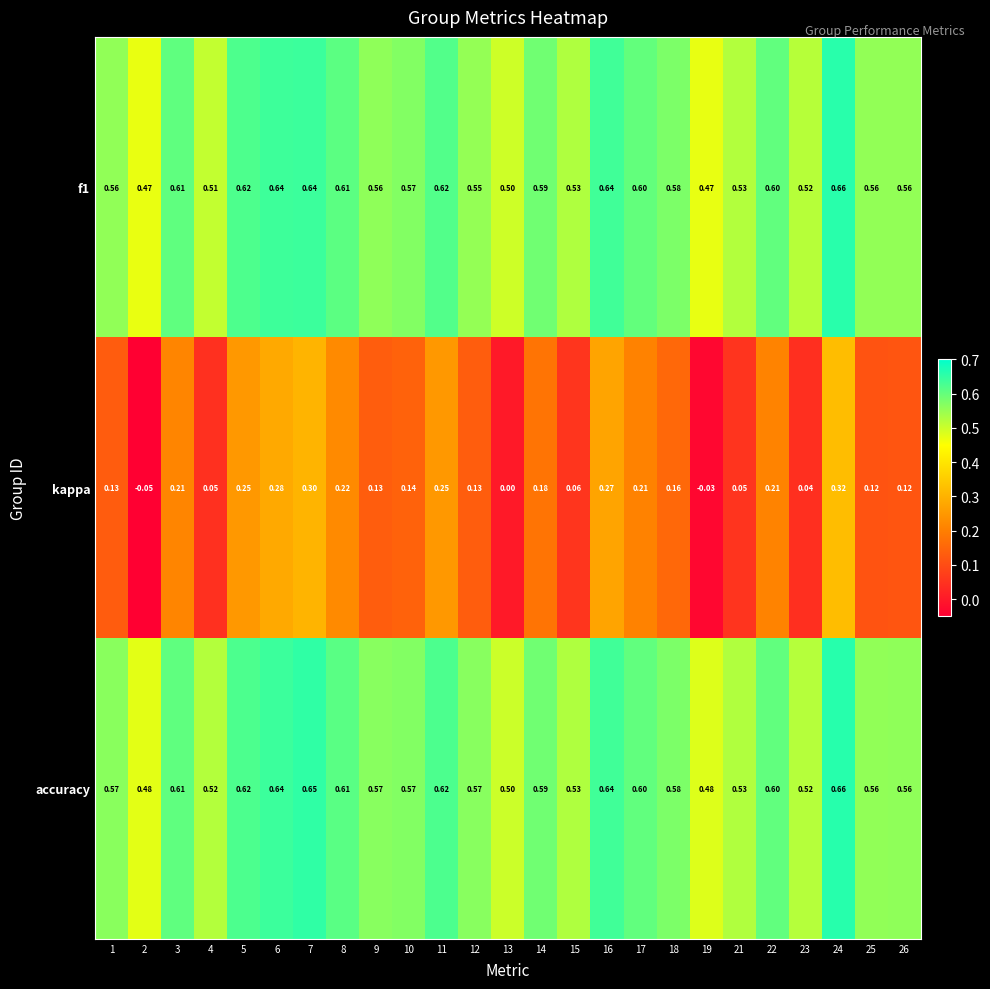

Which series has the largest range (max minus min)?

kappa